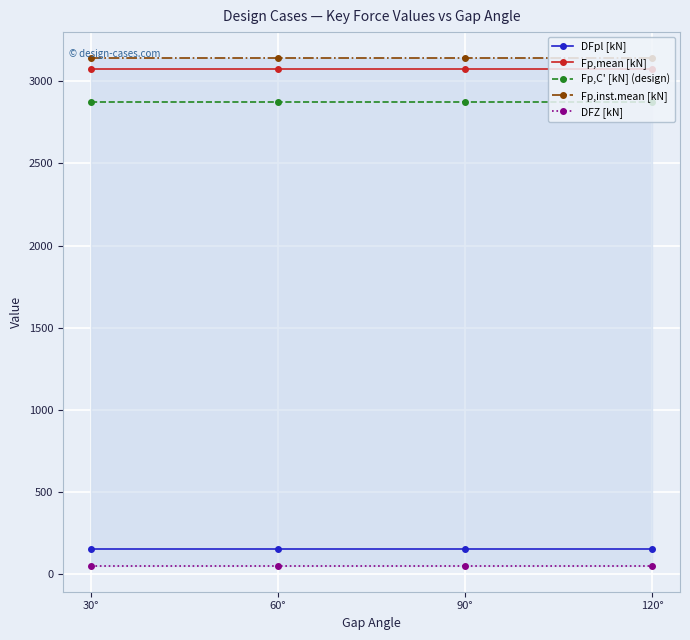

Where is Fp,inst.mean [kN] nearest to the value 3144?

30°